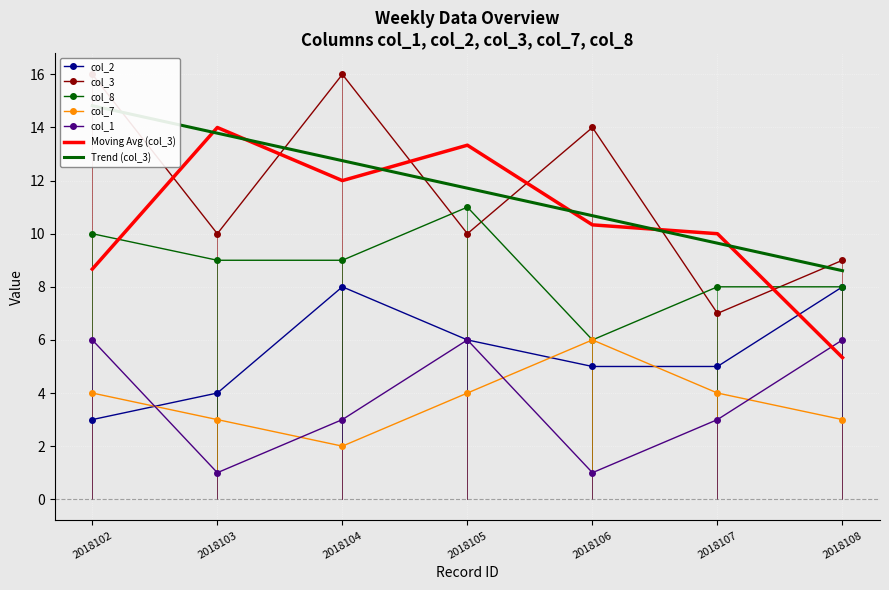

What is the highest value of the col_2 series?

8.0